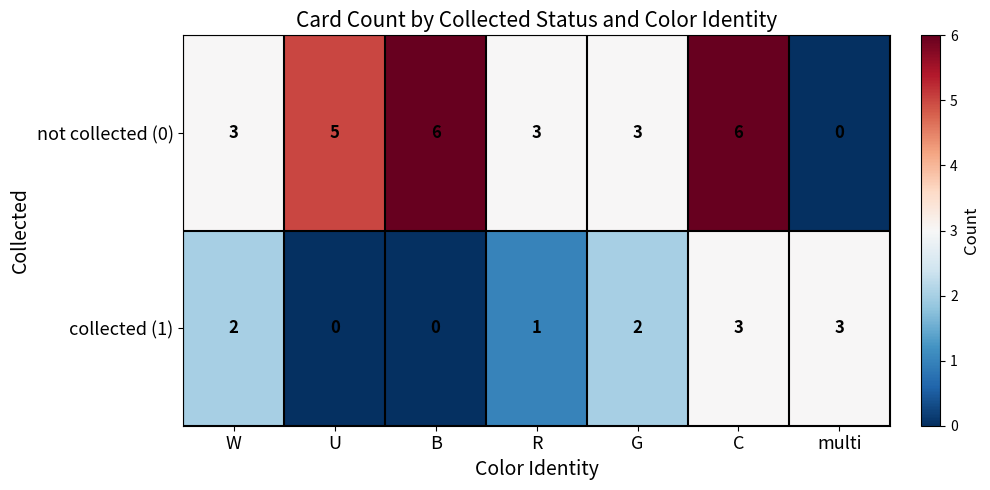

Count the collected (1) values in the range 0 to 3.

7